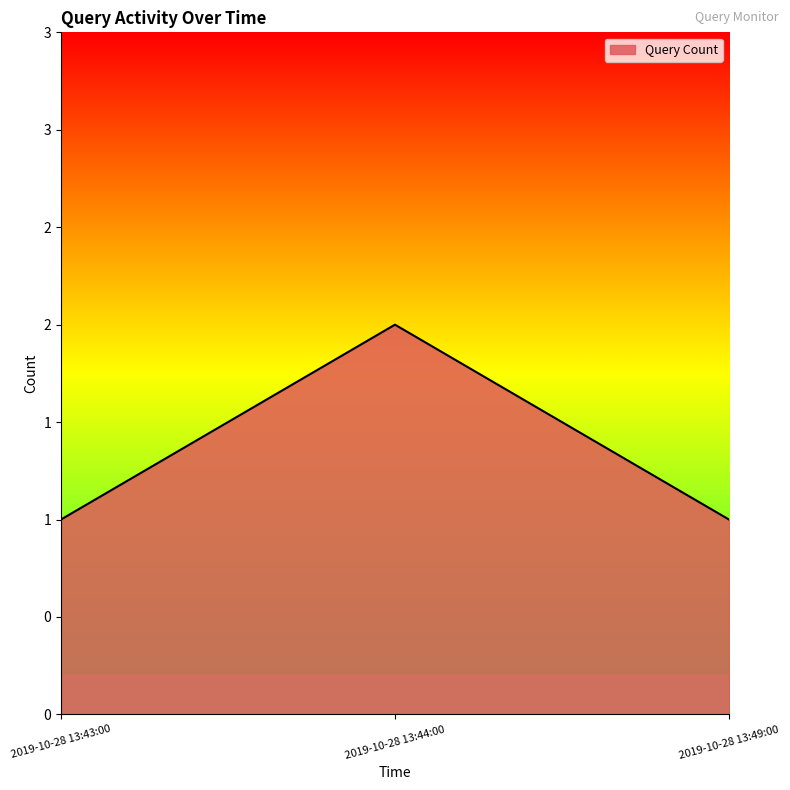

Does the chart display data point markers on the line(s)?

No